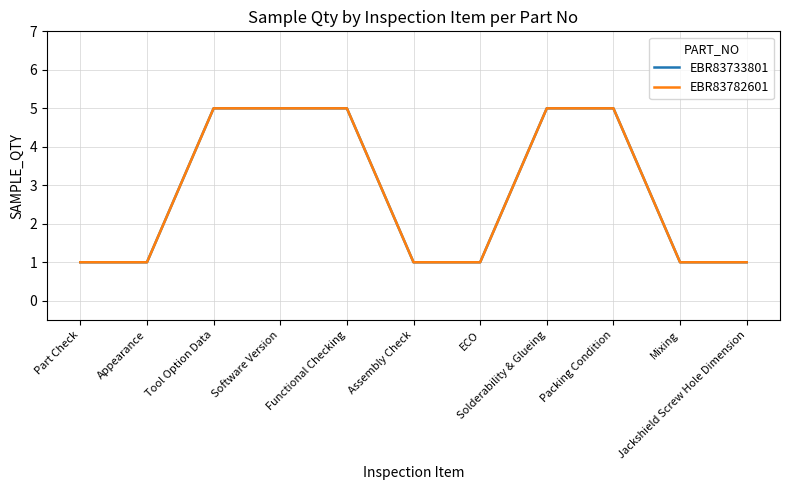

At how many categories does at least one series exceed 4?

5